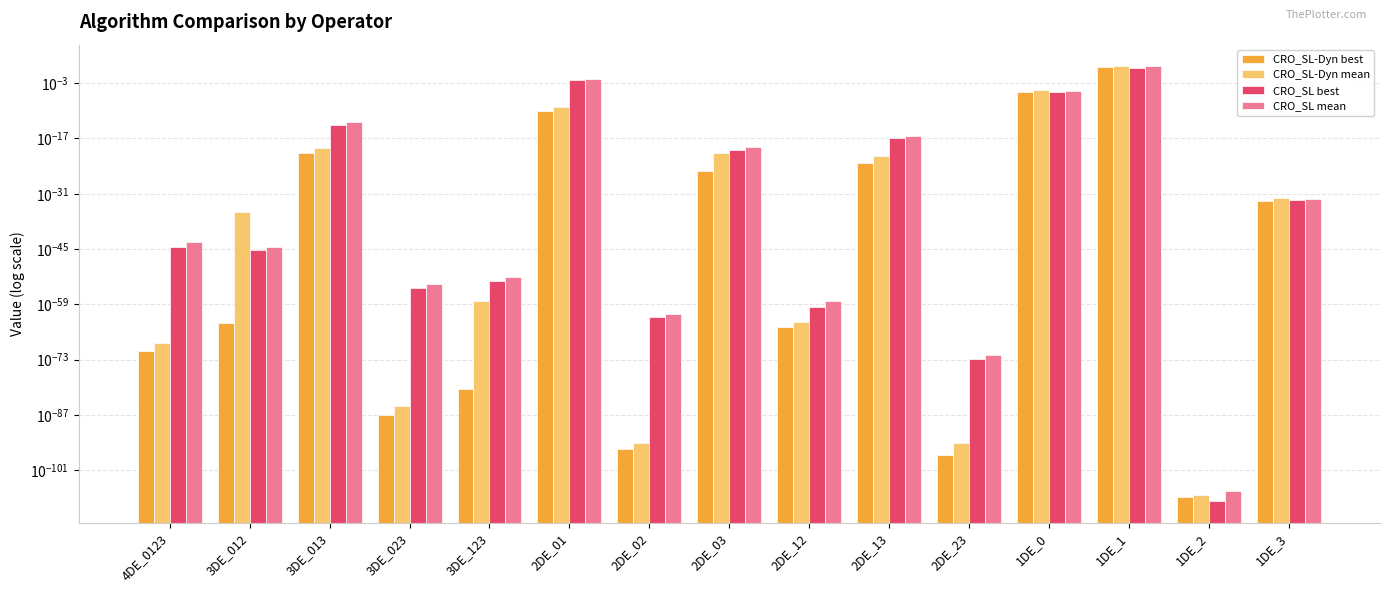

At which category is the sum across all series the highest?

1DE_1